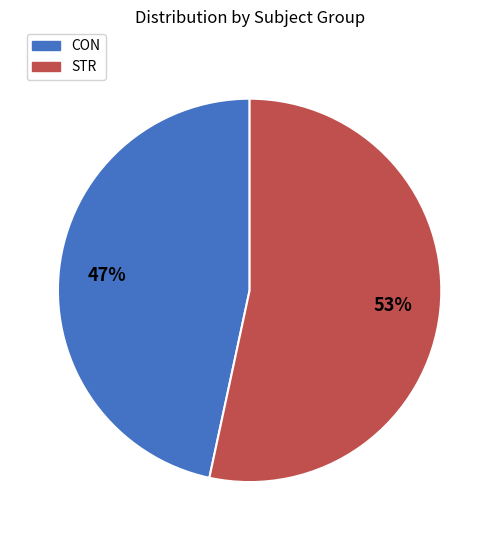

To the nearest percent, what is the combined percentage of STR and CON?

100%